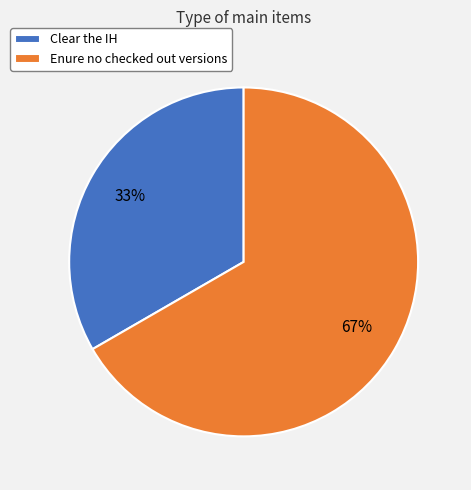

Between Clear the IH and Enure no checked out versions, which is larger?

Enure no checked out versions